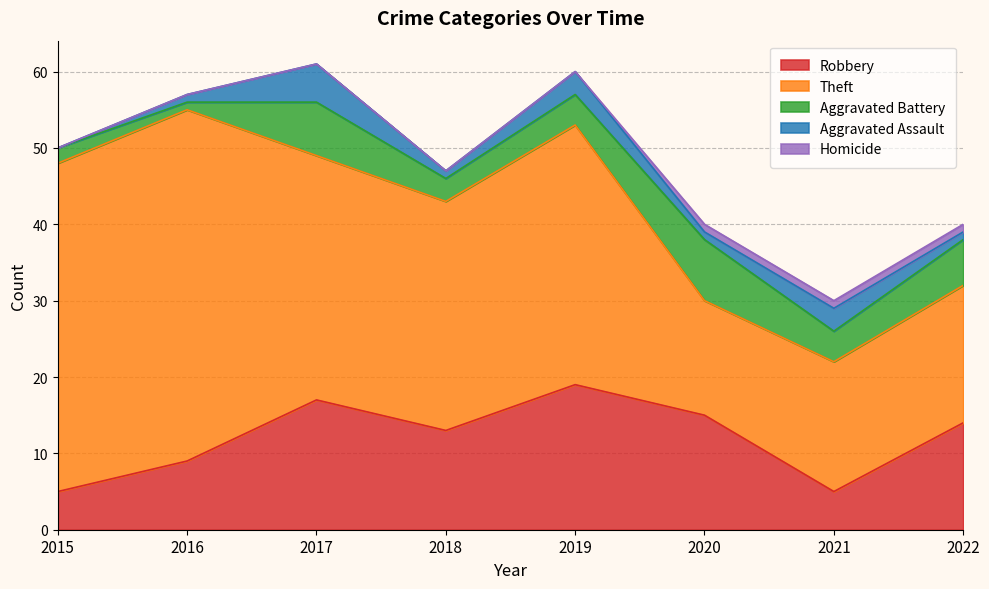

What is the difference between the Robbery values at 2016 and 2019?

10